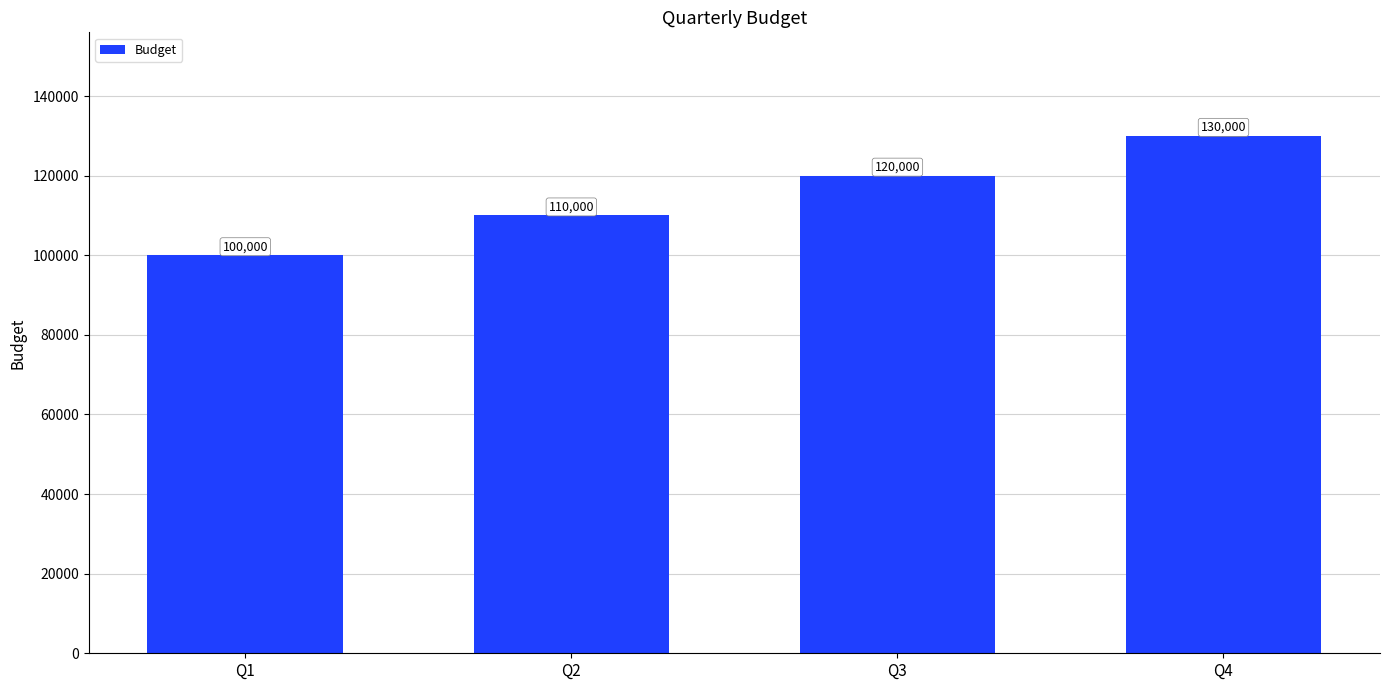

What is the minimum value shown in the chart?

100000